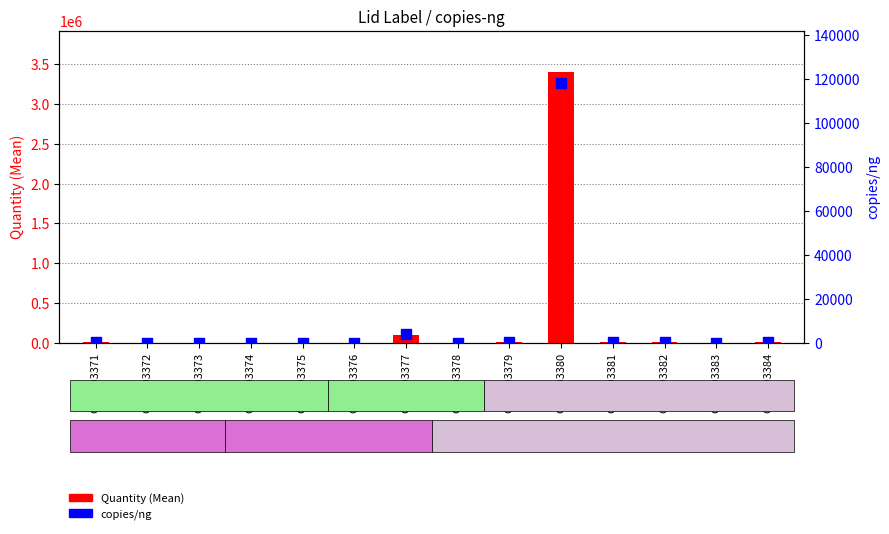

At which category is the sum across all series the highest?

GSM303380